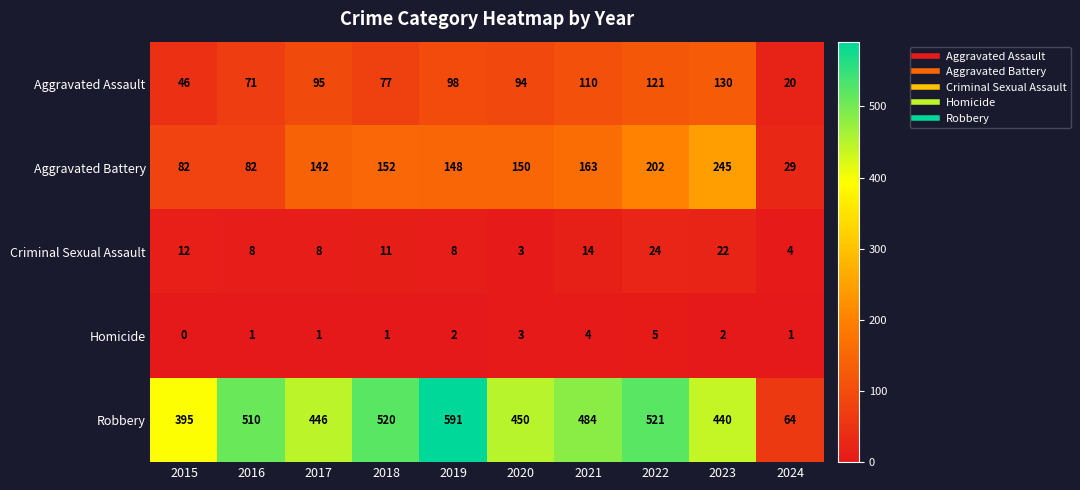

The Aggravated Battery series shows 29 at 2024. True or false?

True